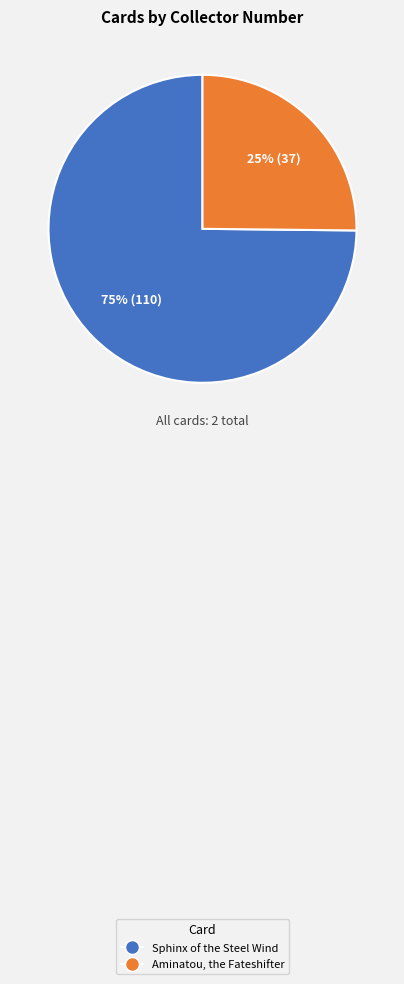

To the nearest percent, what is the average slice percentage?

50%